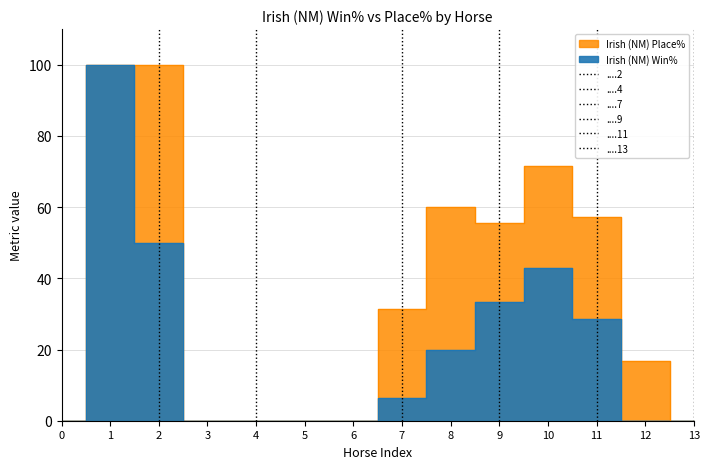

Is the value of Irish (NM) Place% at 2 greater than the value of Irish (NM) Win% at 4?

Yes